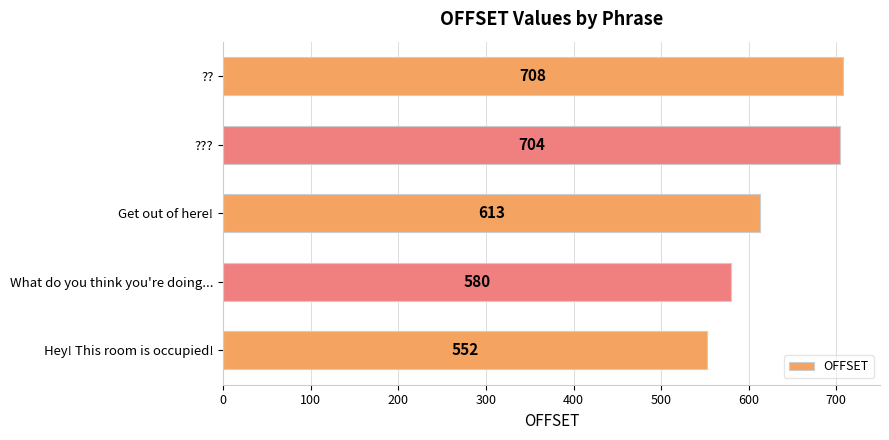

Reading top to bottom, extract all data points from this chart.

??=708	???=704	Get out of here!=613	What do you think you're doing...=580	Hey! This room is occupied!=552